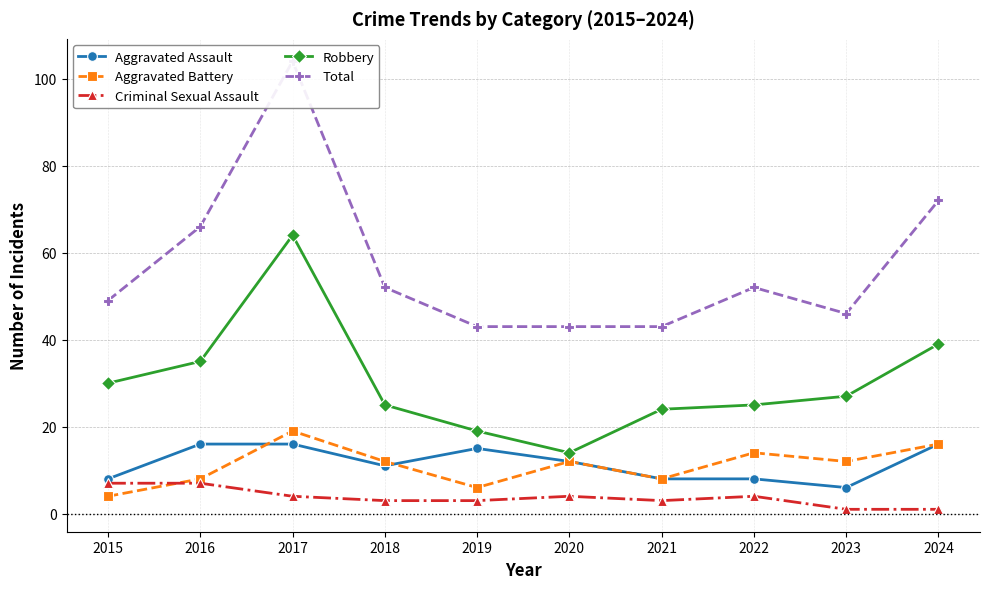

Which series has the widest spread of values?

Total